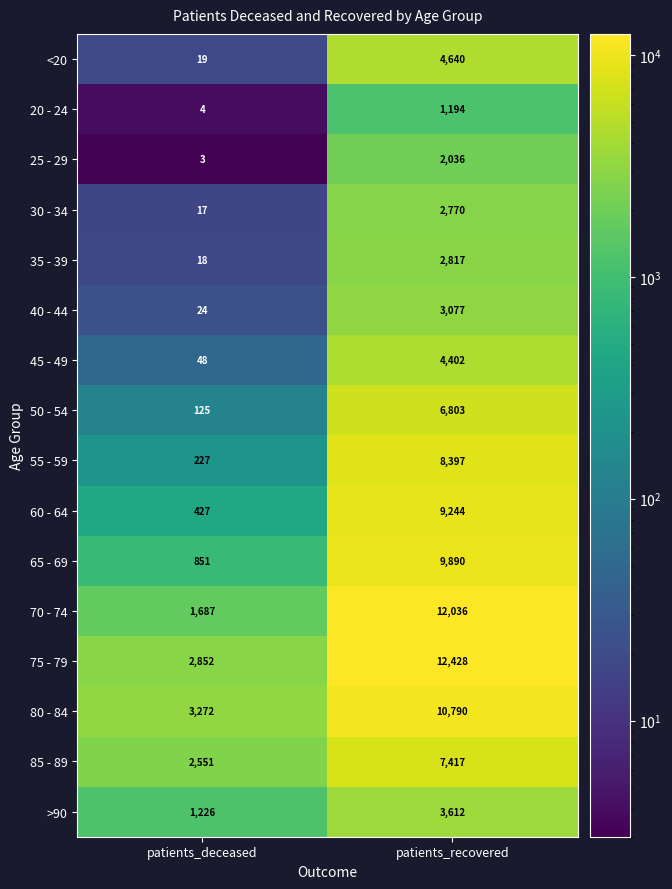

How many data points in 70 - 74 are less than 12036?

1